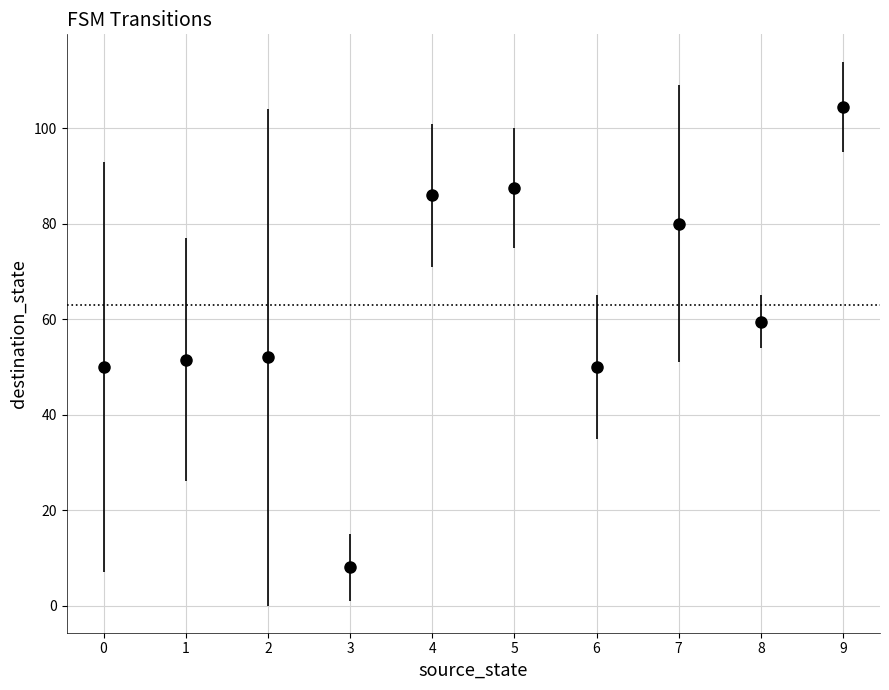

What is the value of the 10th point from the left?

104.5